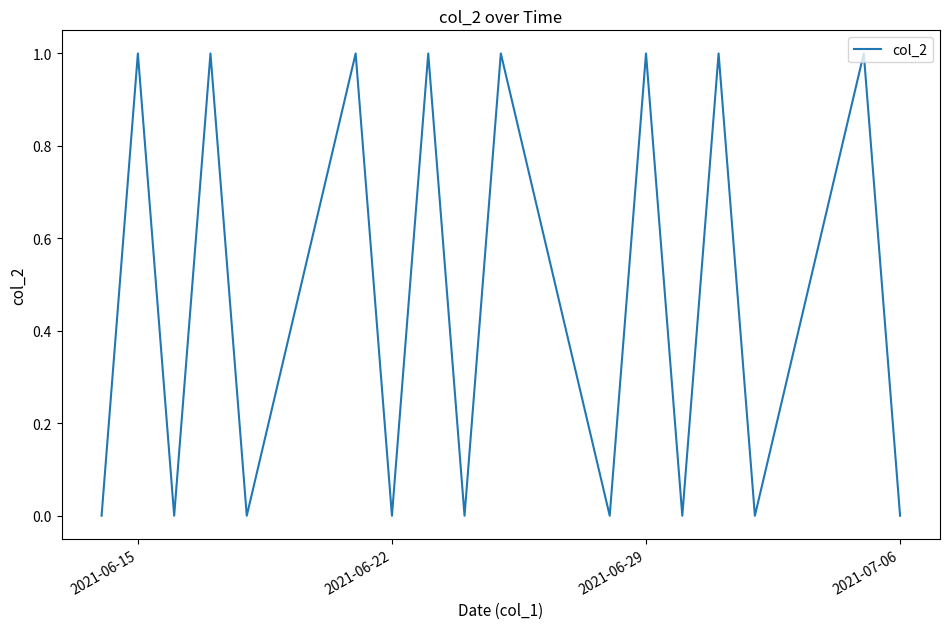

Does the chart have visible grid lines?

No